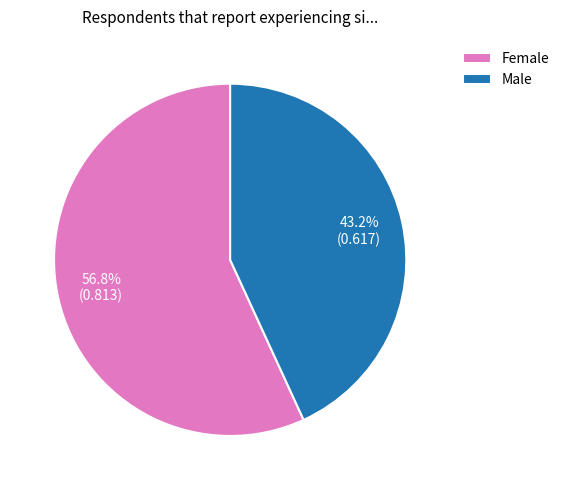

Is it true that Male is 43% of the pie?

True